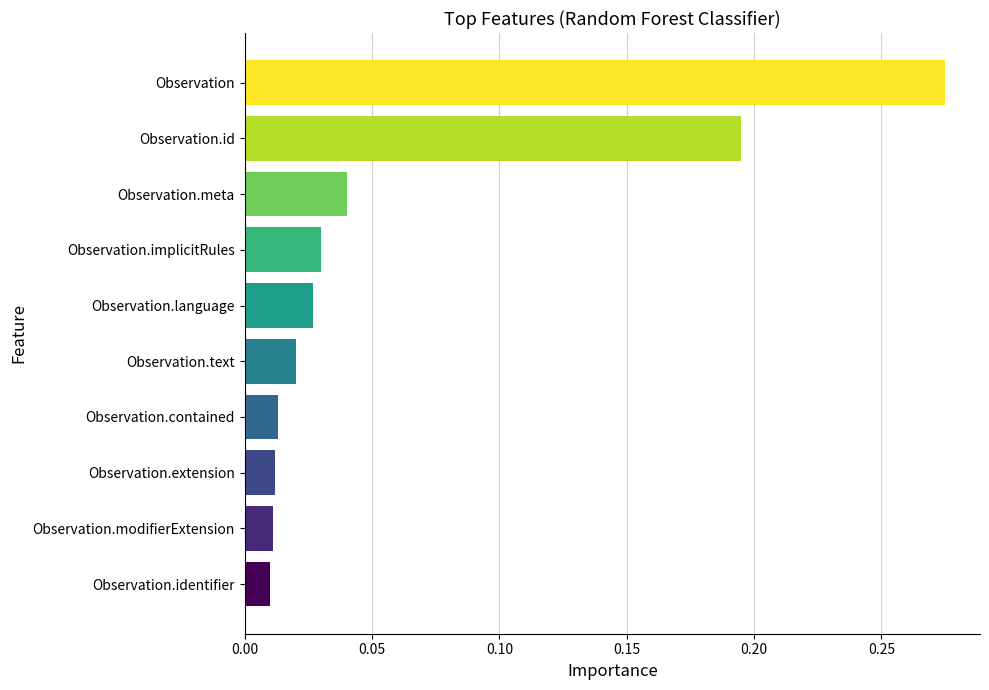

How many series are shown in this chart?

1